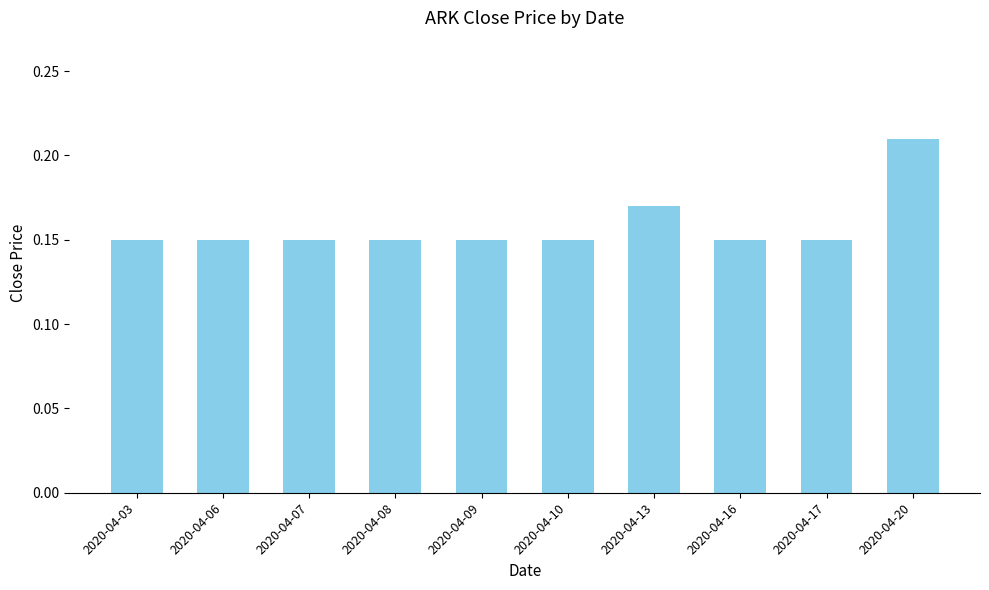

How many bars are there in total?

10